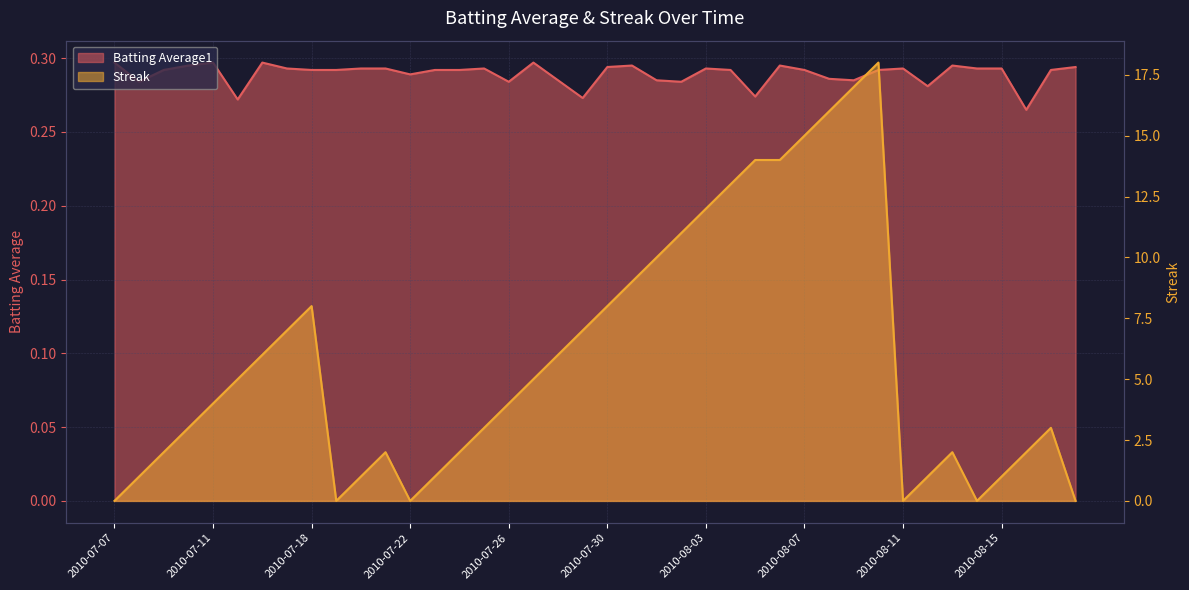

Which category has the highest value in the Batting Average1 series?

2010-07-07